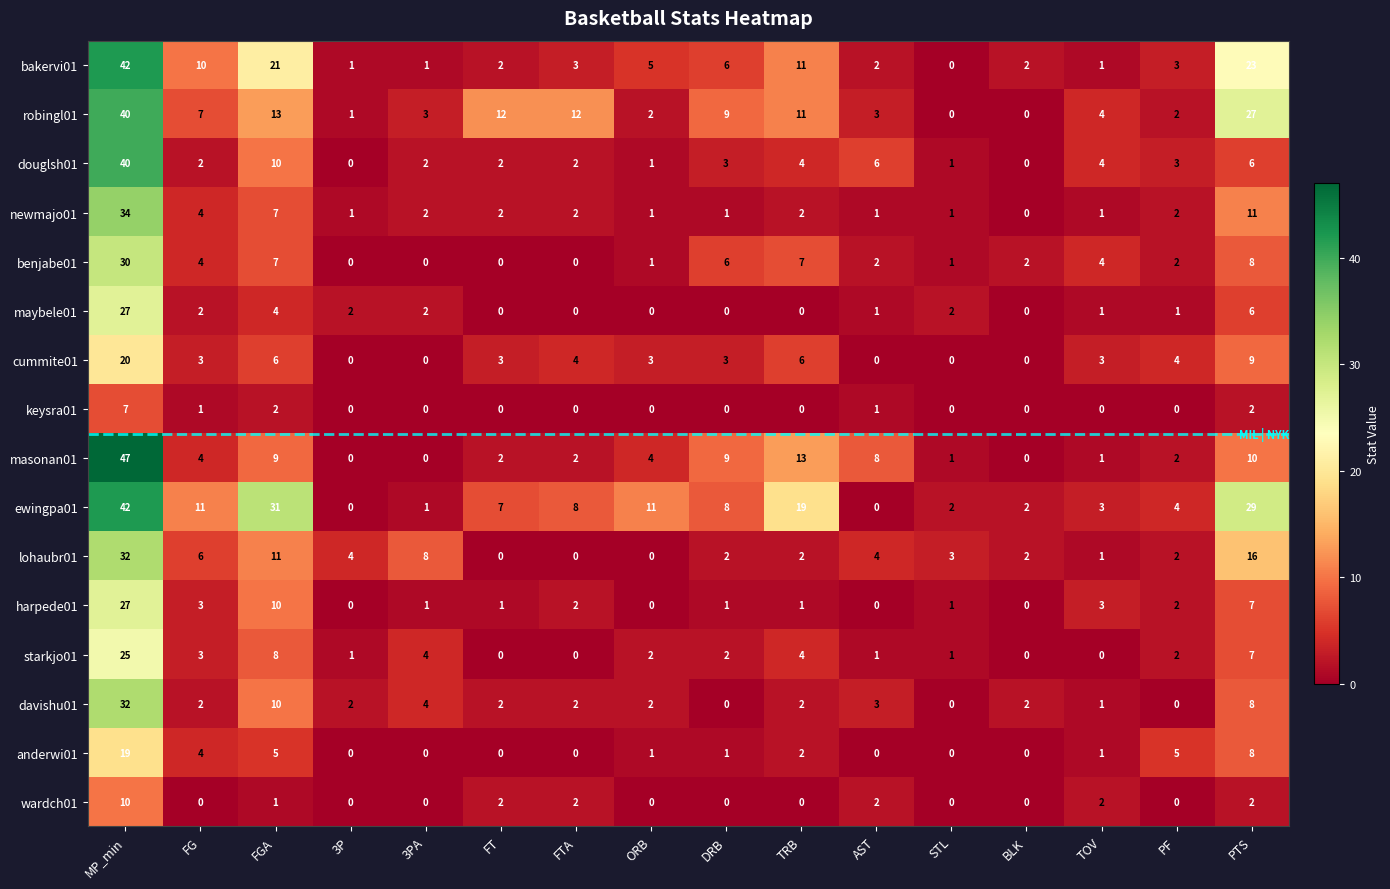

What is the spread (max minus min) of values at ORB?

11